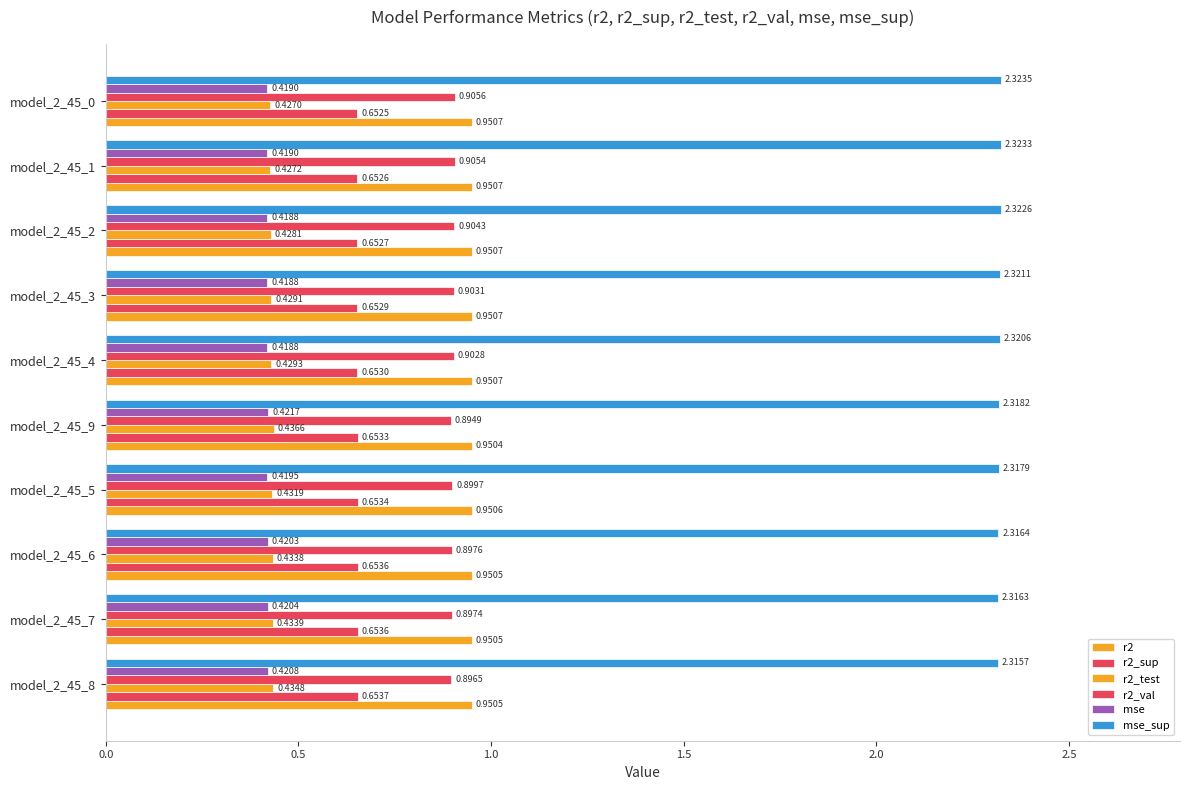

How many distinct data groups are displayed?

6